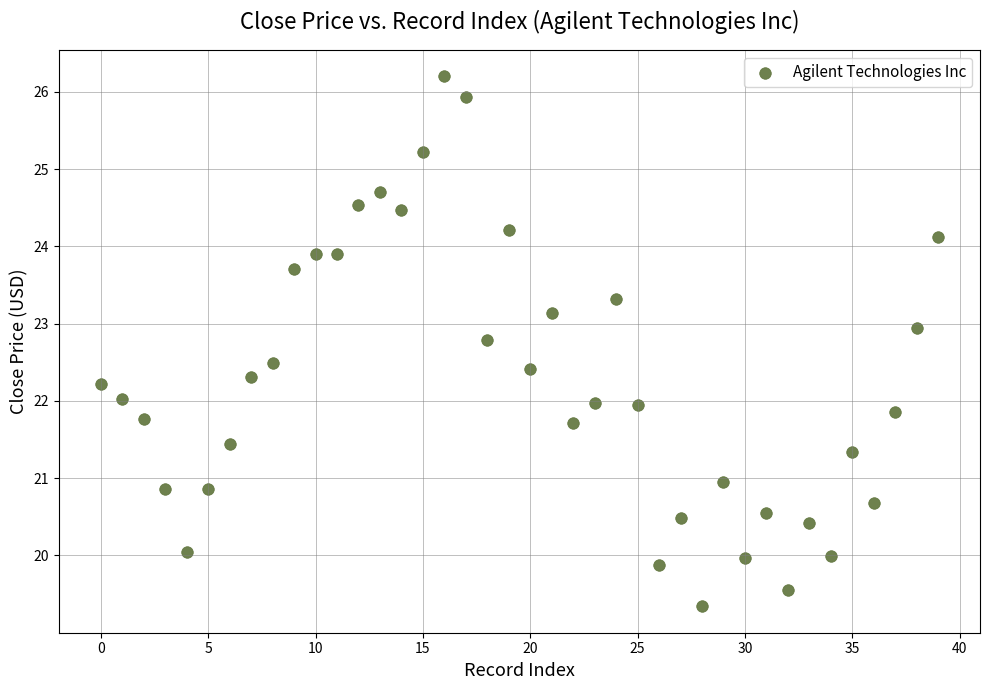

What is the range of Y values (max minus min)?

6.9